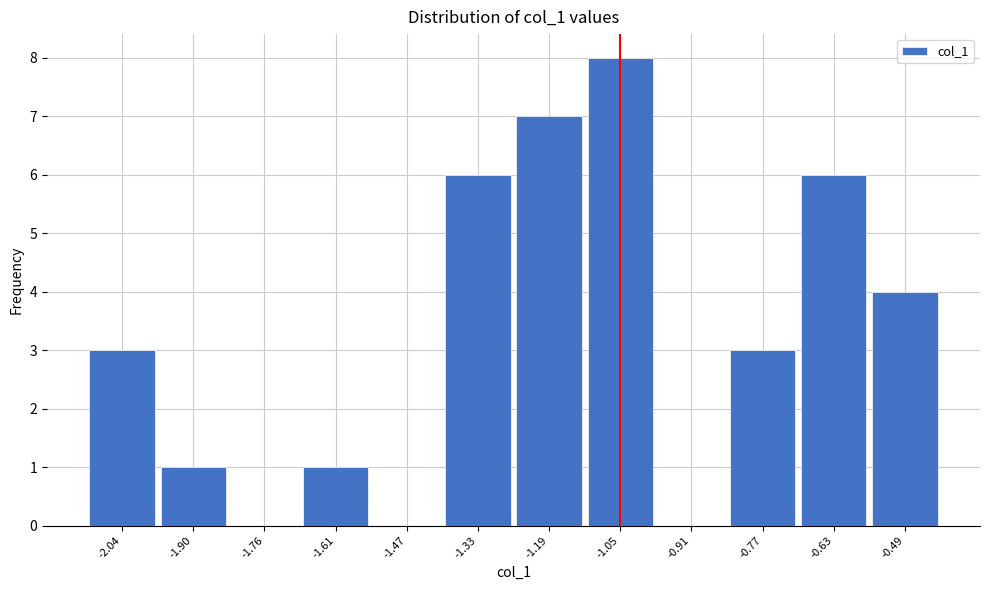

Reading left to right, list all the values displayed in this chart.

-2.04=3	-1.90=1	-1.76=0	-1.61=1	-1.47=0	-1.33=6	-1.19=7	-1.05=8	-0.91=0	-0.77=3	-0.63=6	-0.49=4